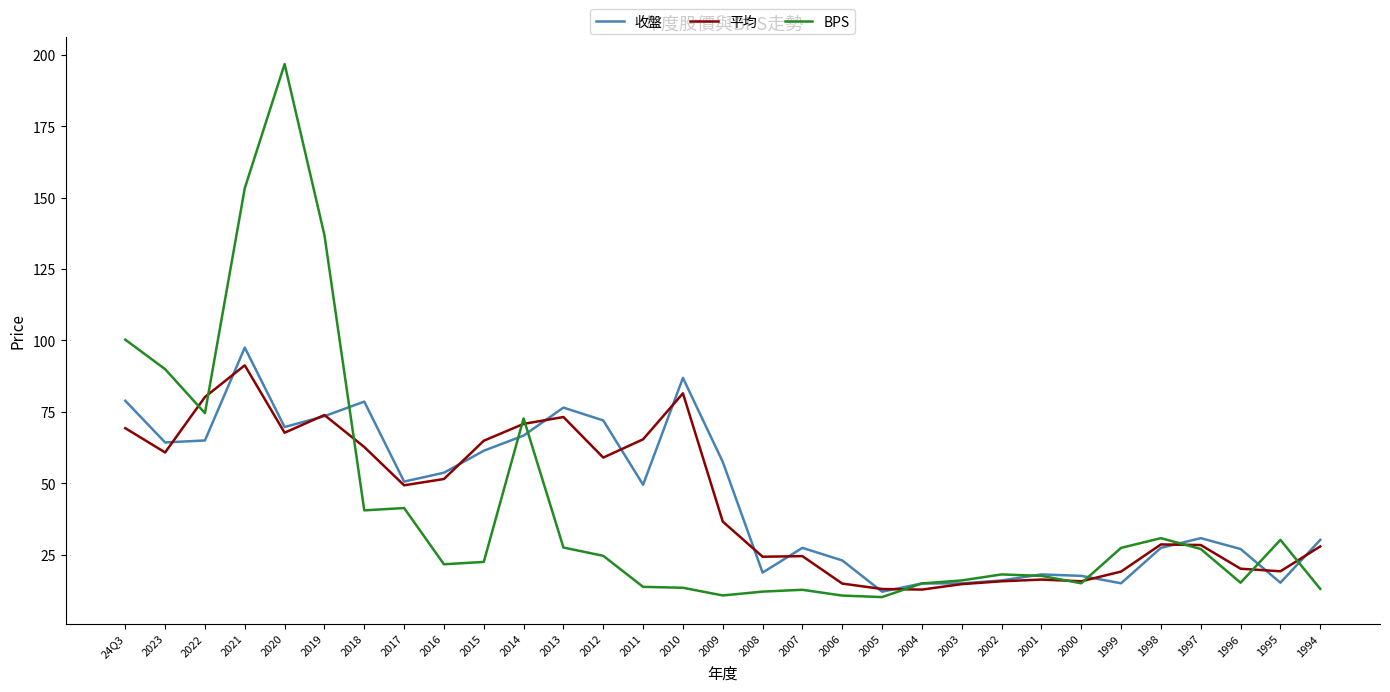

What is the difference between the maximum and minimum values in the 平均 series?

78.5